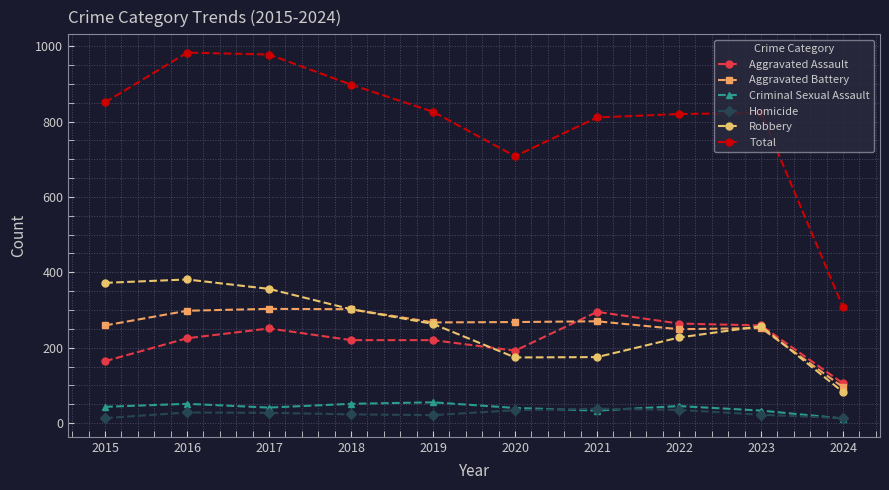

True or false: Aggravated Battery has more than 1 points higher than both neighbors.

True